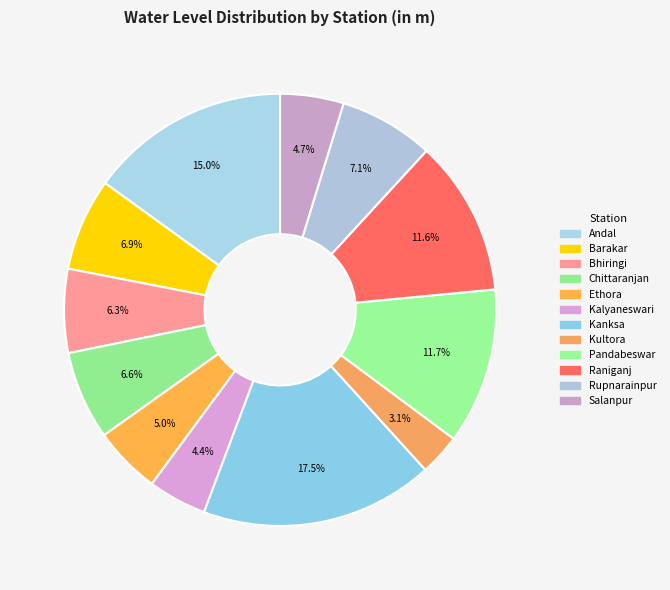

What percentage is the Kalyaneswari slice, to the nearest percent?

4%